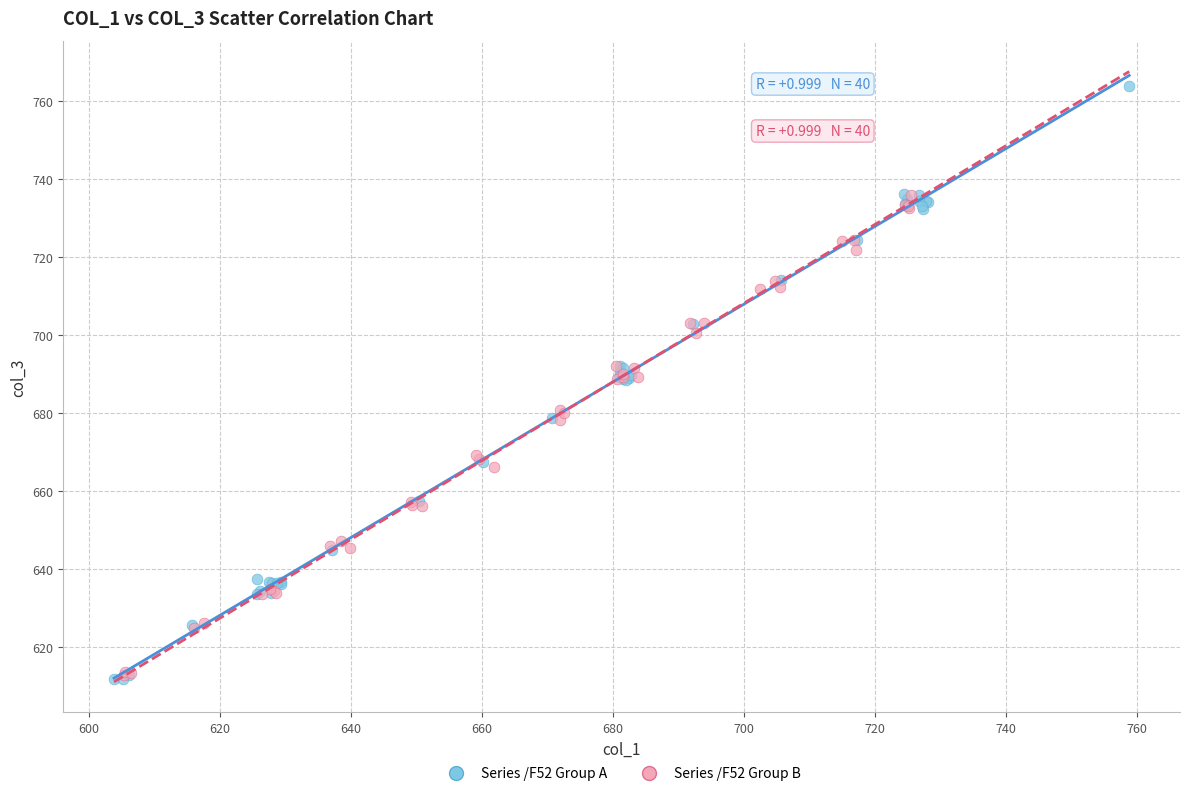

Which series reaches the maximum Y coordinate?

Series /F52 Group A